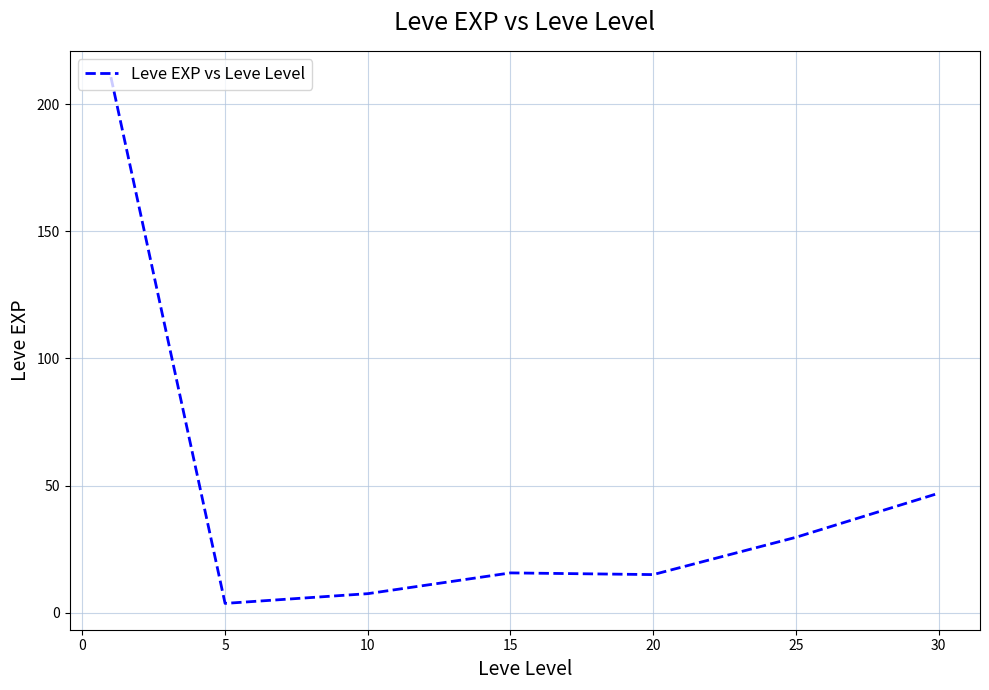

What is the sum of all values?

329.2